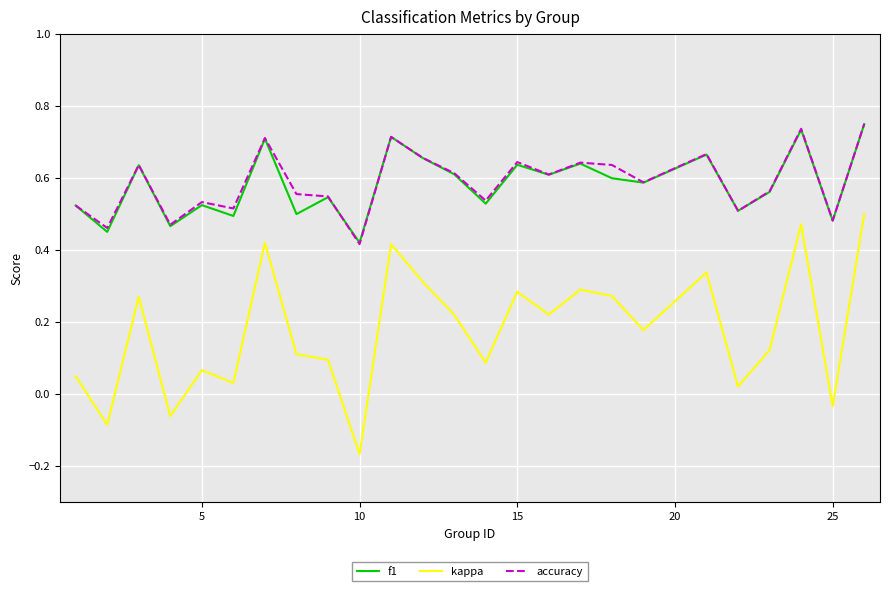

True or false: kappa and f1 cross at least once.

False